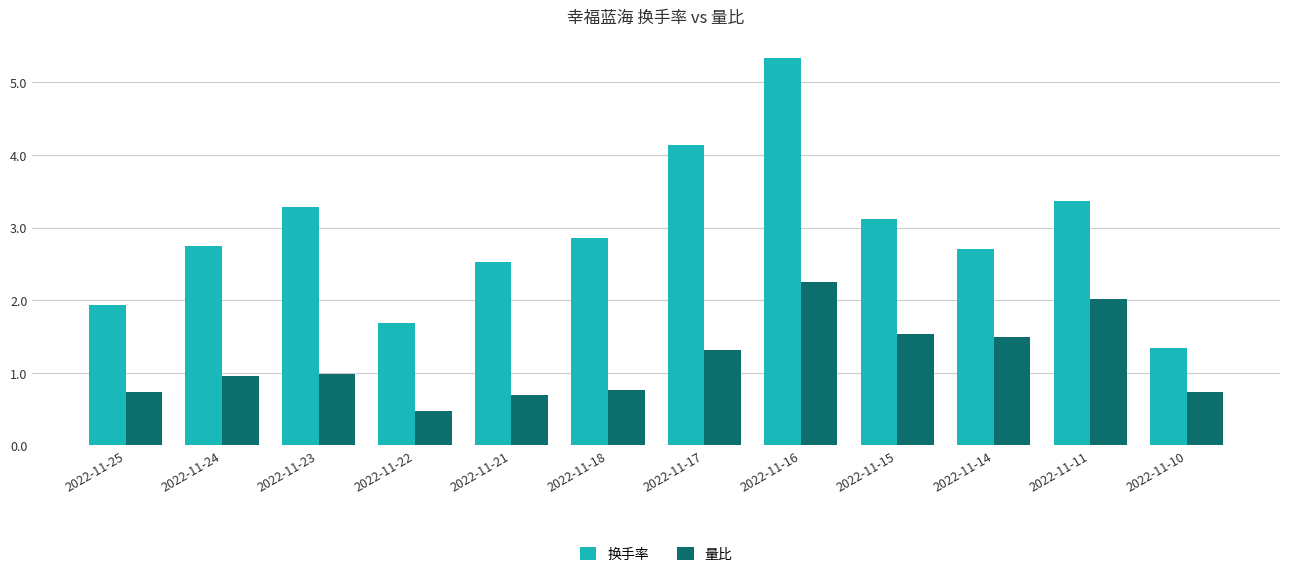

What value does the 量比 series have at 2022-11-21?

0.7